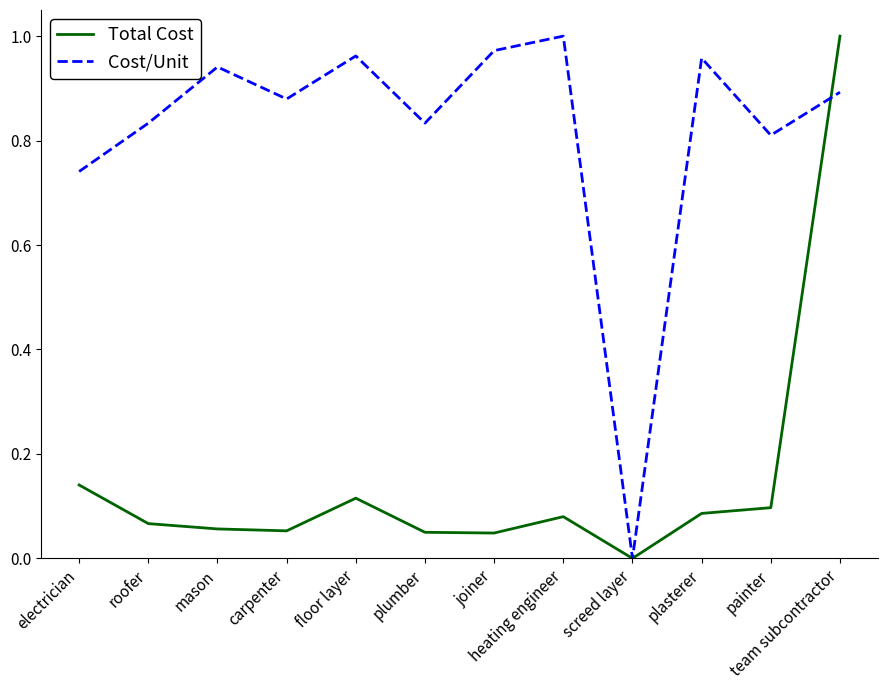

At team subcontractor, list the series in order from largest to smallest.

Total Cost, Cost/Unit